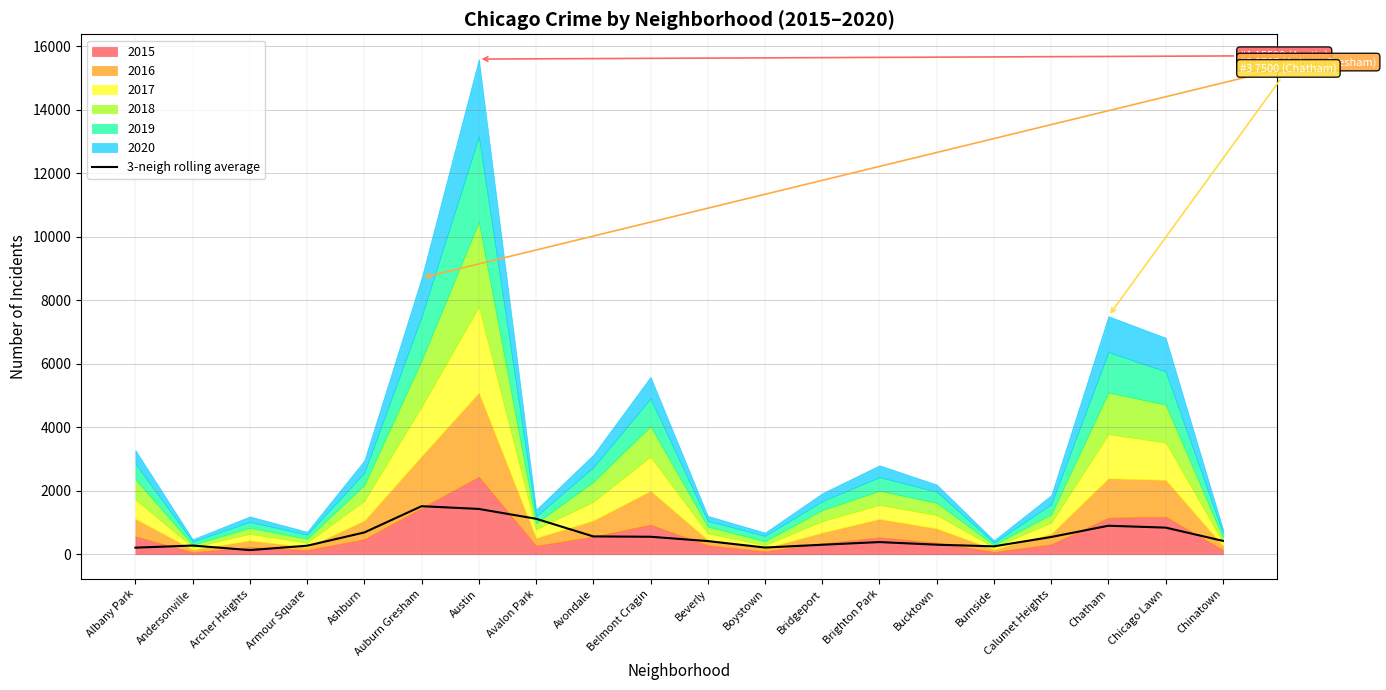

How many data points are less than 423?

10